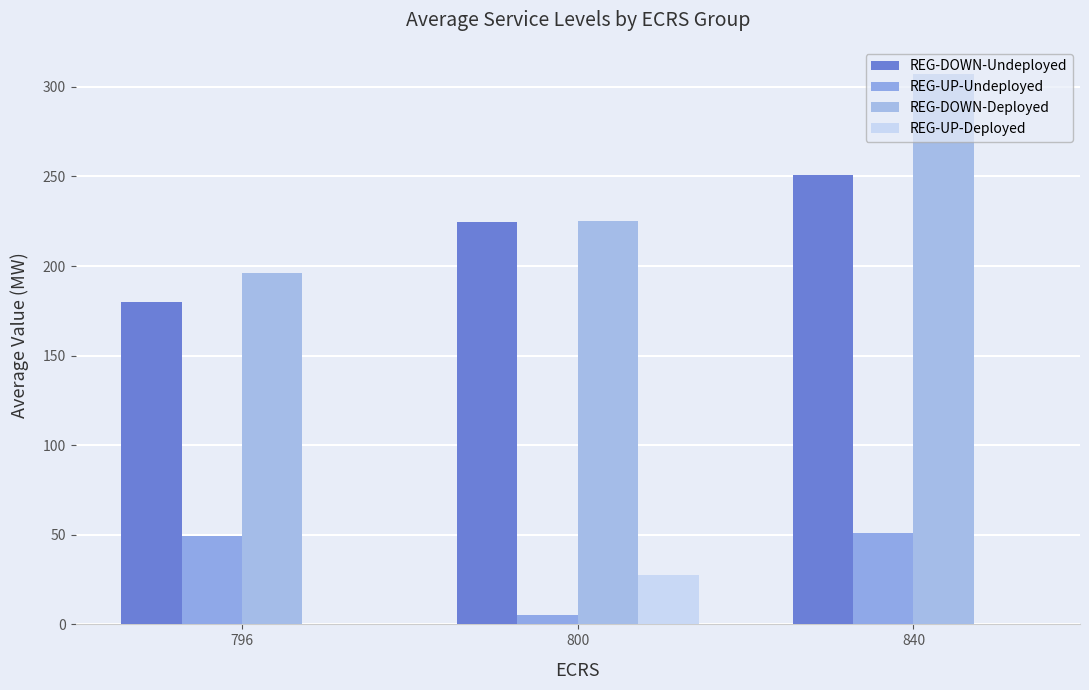

At which category does the chart reach its minimum across all series?

796